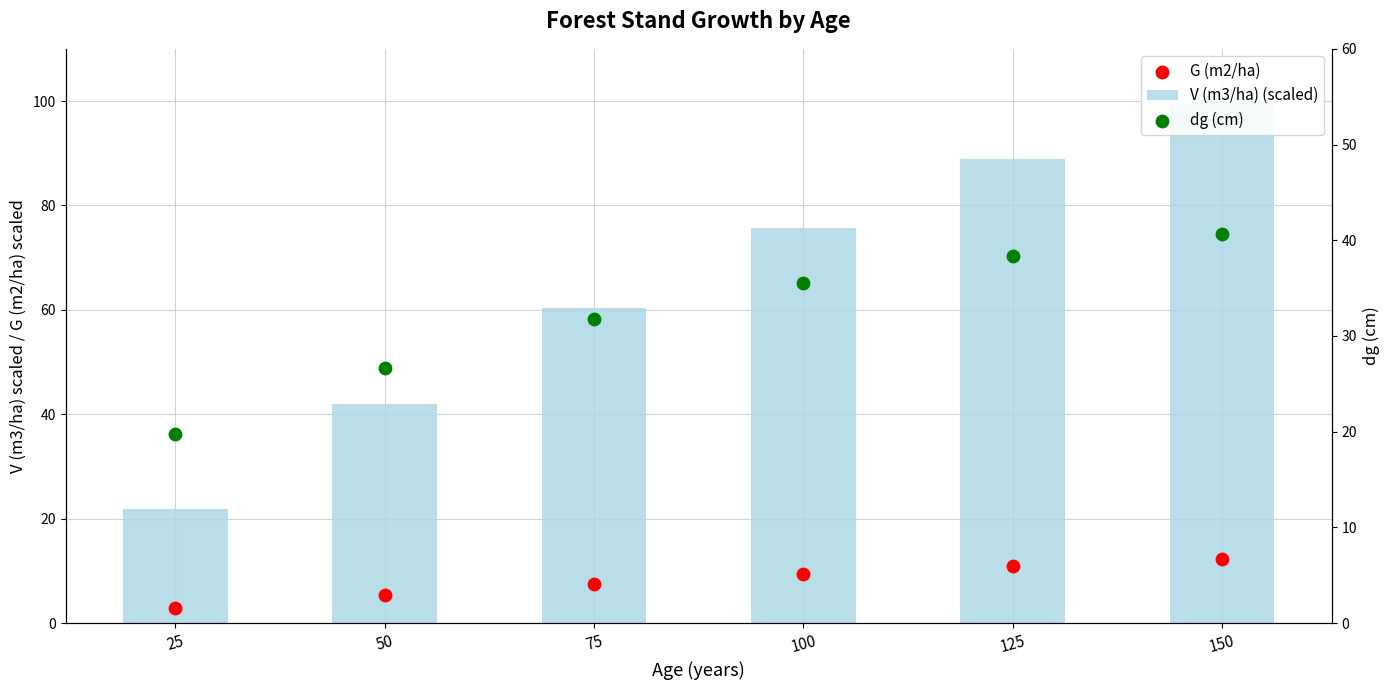

Which series reaches the minimum Y coordinate?

G (m2/ha)